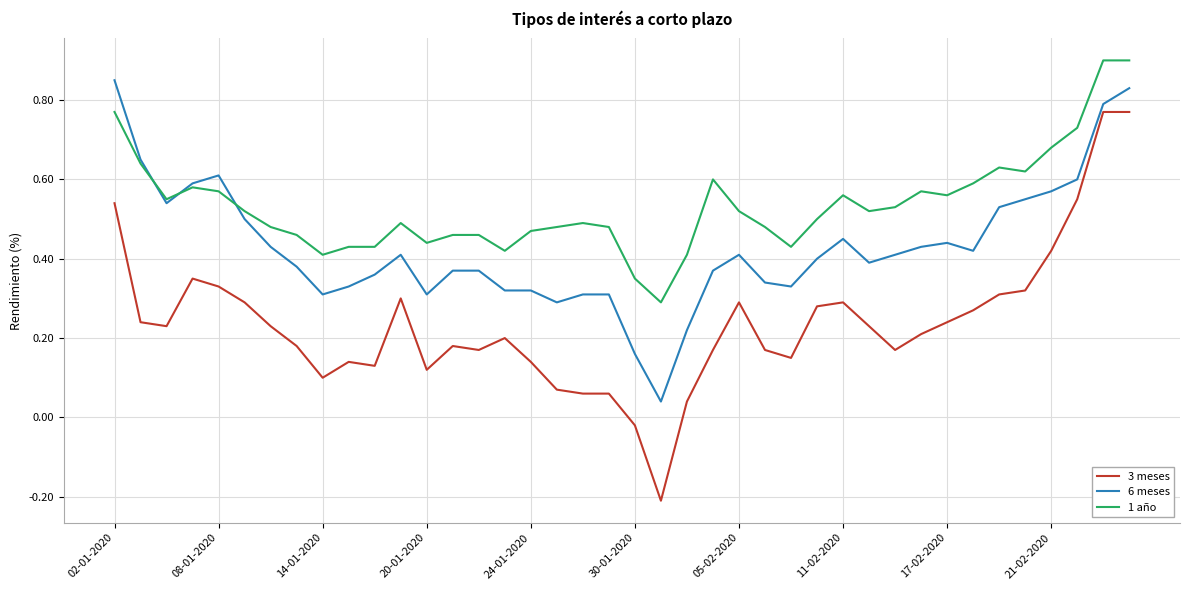

List the series in order of their peak value, lowest first.

3 meses, 6 meses, 1 año